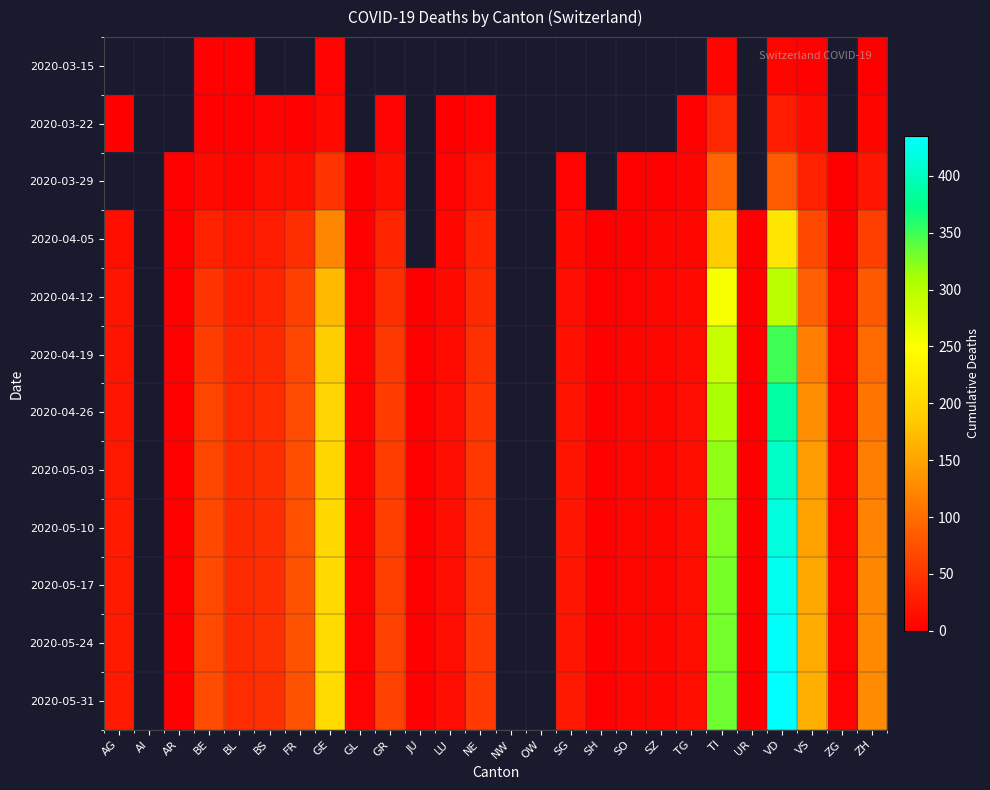

What is the greatest value displayed?

435